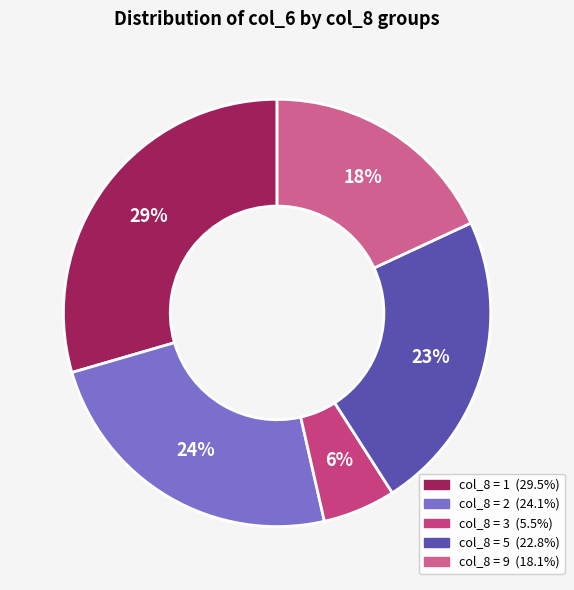

Count the number of slices in the pie.

5